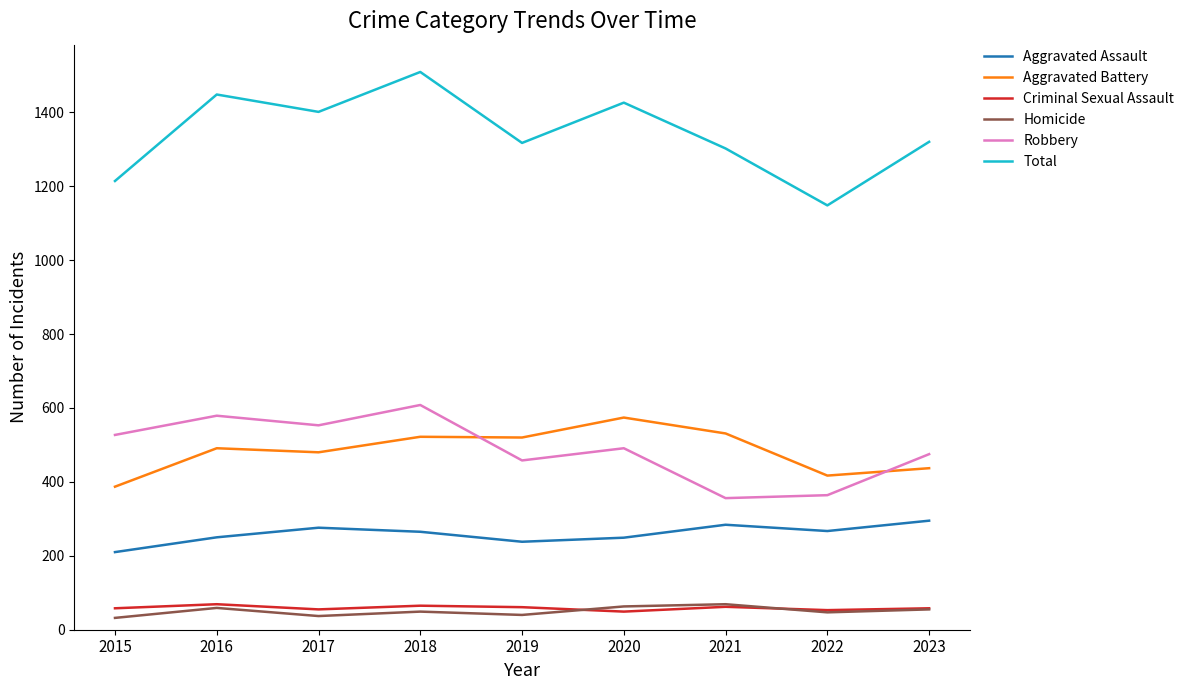

Between 2018 and 2023, which series saw the biggest shift?

Total